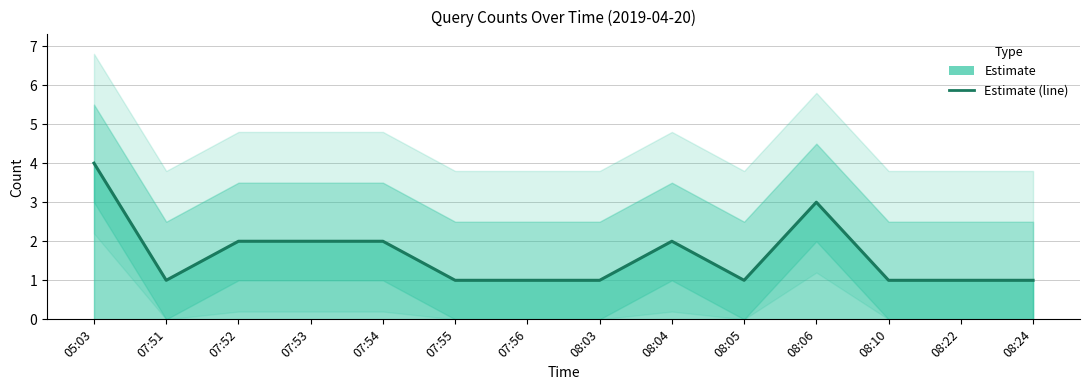

What is the label of the 4th point from the right?

08:06